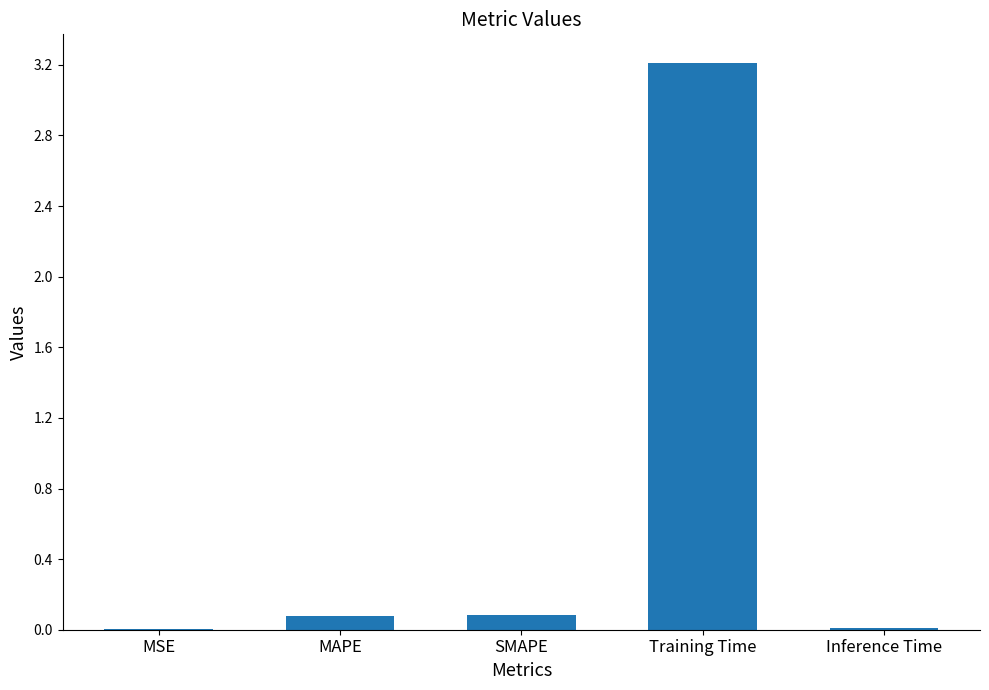

Are the bars horizontal?

No